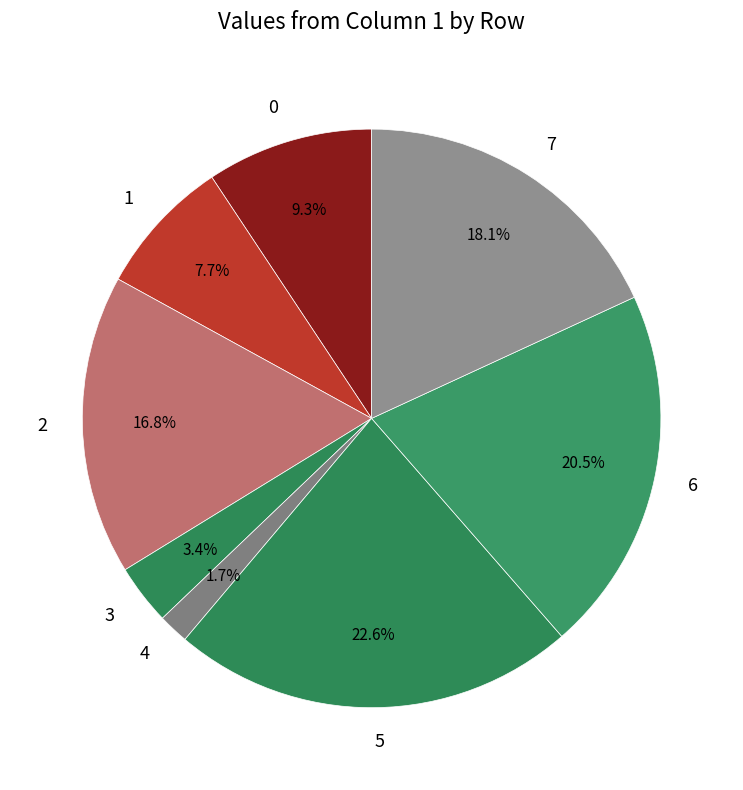

Approximately how many times larger is the value at 5 compared to 7?

1.2